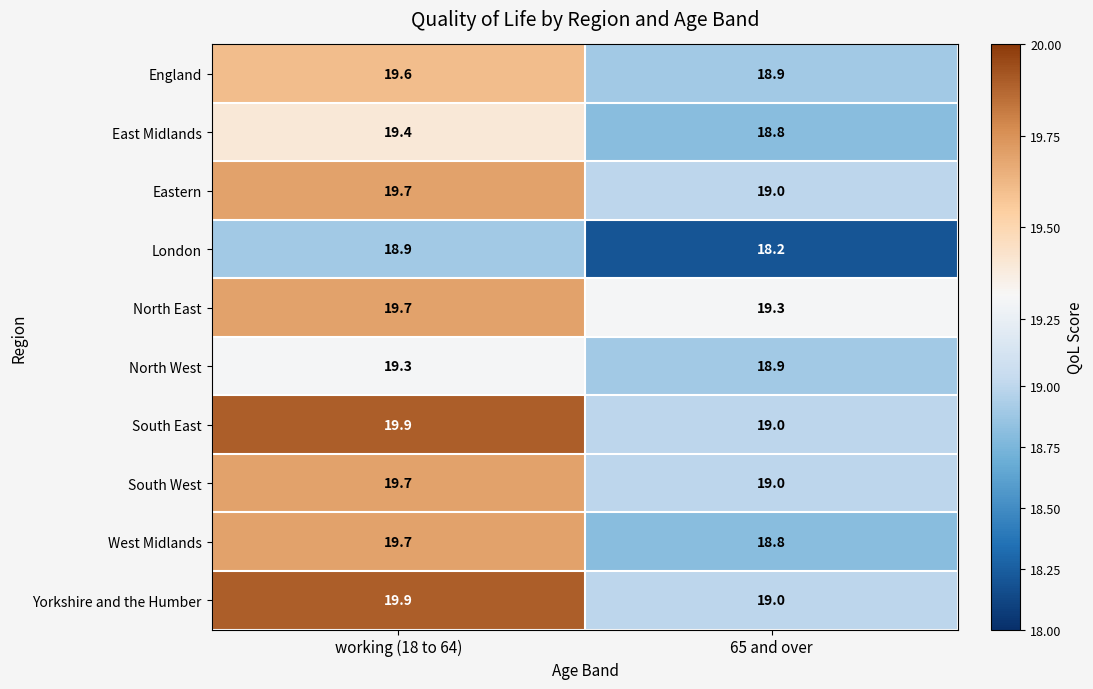

Is it true that Yorkshire and the Humber equals 4.0 at 65 and over?

False